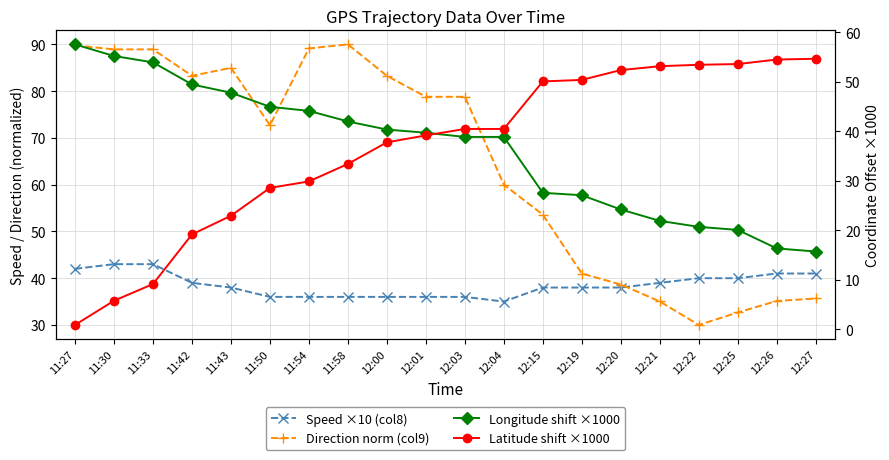

True or false: Speed ×10 (col8) and Direction norm (col9) cross at least once.

True